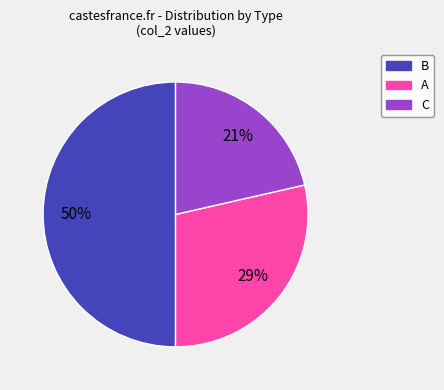

To the nearest percent, what portion does C represent?

21%